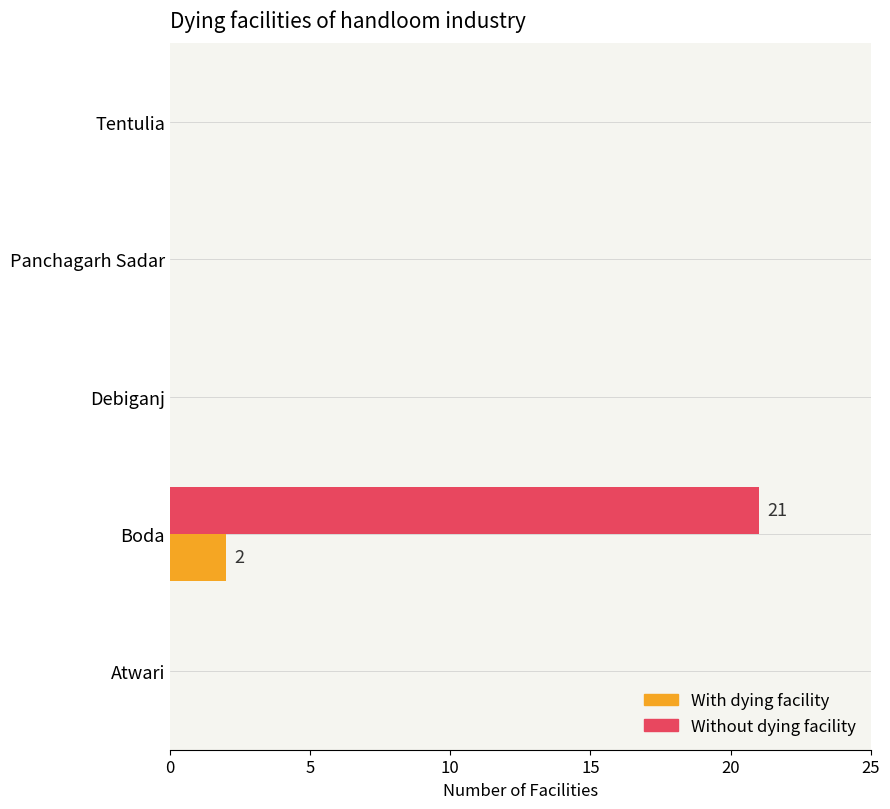

Which series changed the most between Boda and Debiganj?

Without dying facility